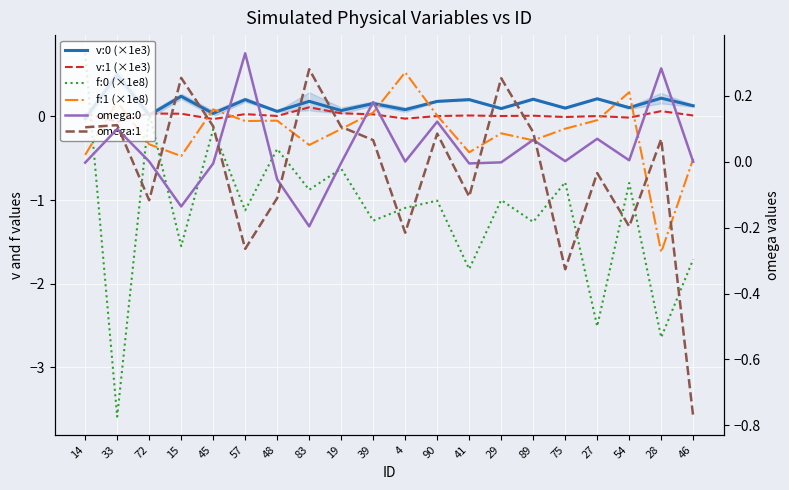

The v:1 (×1e3) series shows 0.0 at 14. True or false?

True